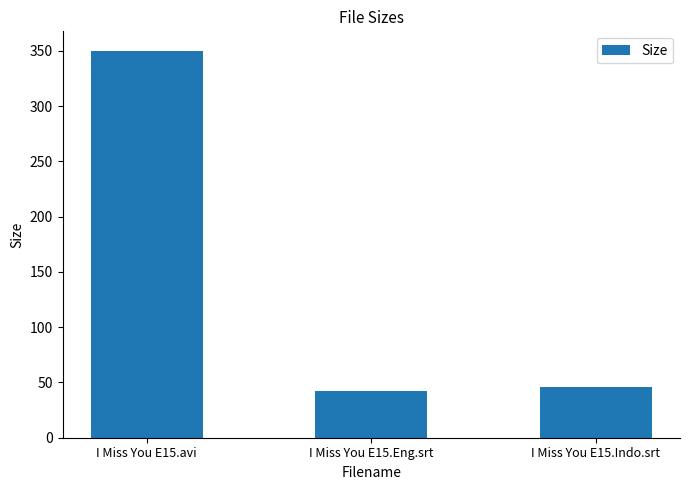

True or false: the data shows 45.7 at I Miss You E15.Indo.srt.

True